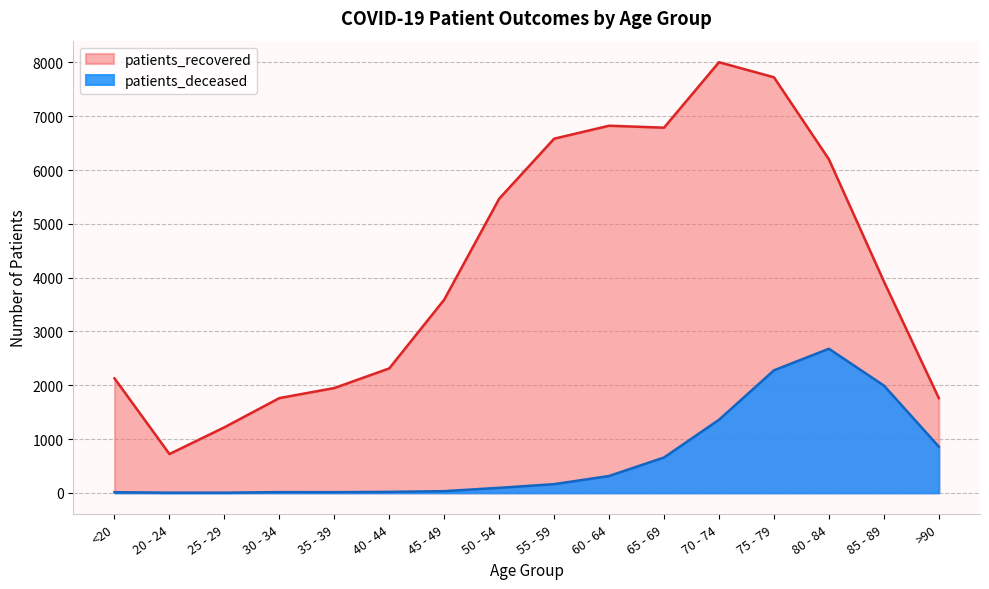

What is the total value across all series at <20?

2139